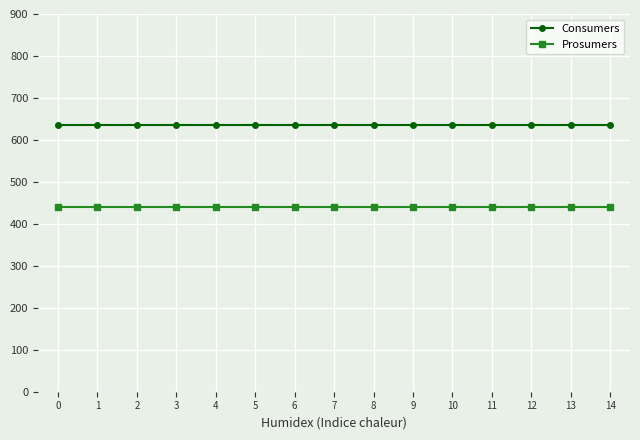

Is the value of Prosumers at 14 greater than the value of Consumers at 6?

No